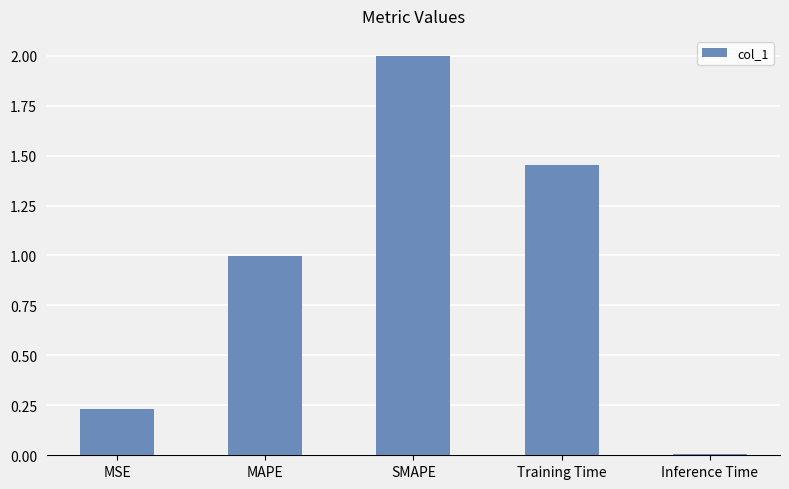

Rank the categories by value from highest to lowest.

SMAPE, Training Time, MAPE, MSE, Inference Time